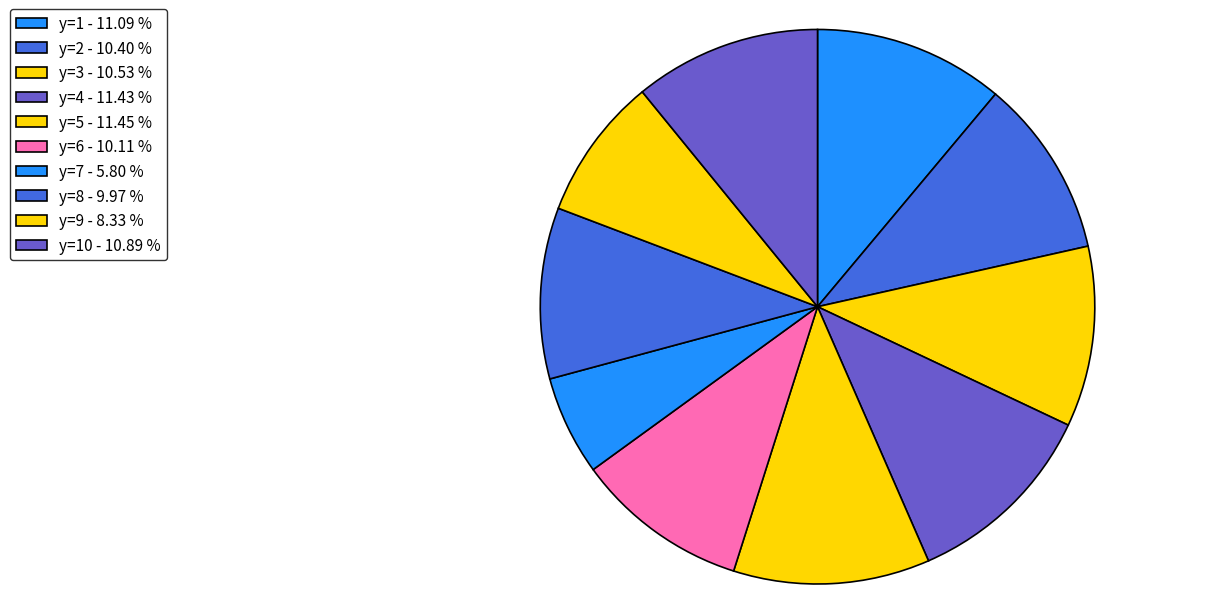

What is the largest slice in the pie chart?

y=5